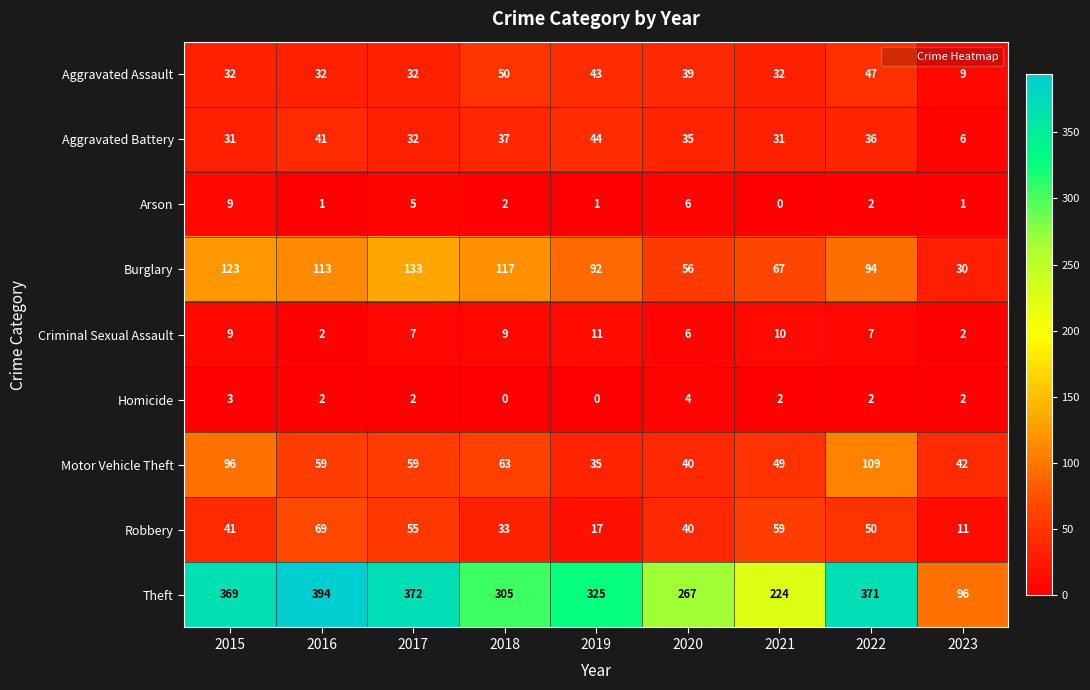

How many series are shown in this chart?

9